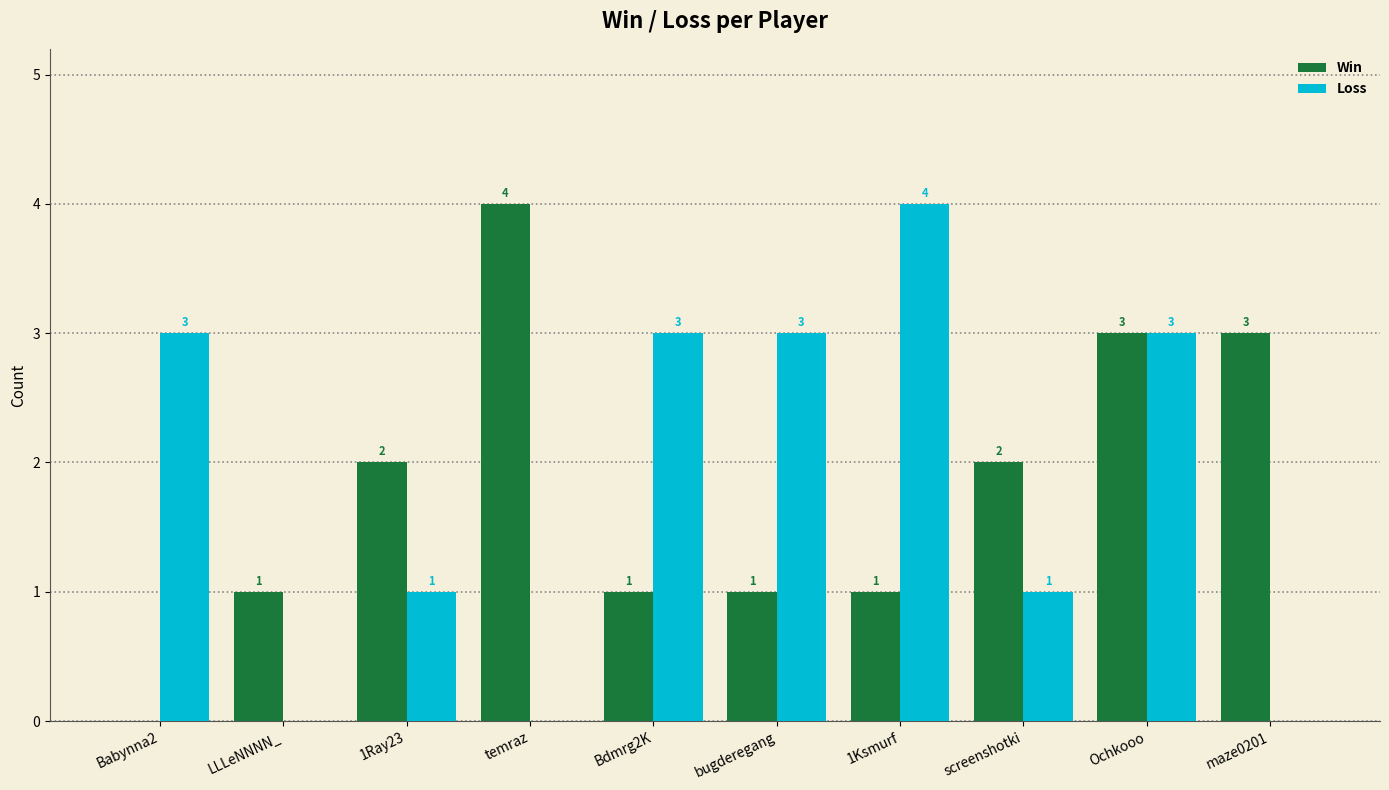

What is the highest value of the Loss series?

4